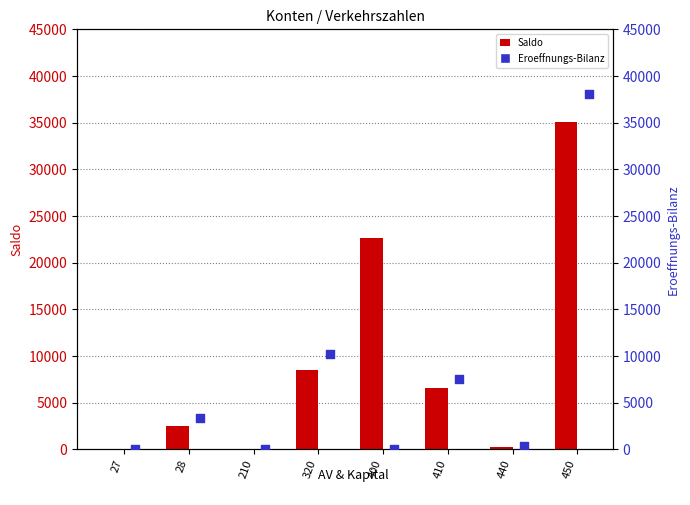

At how many categories does at least one series exceed 30100?

1